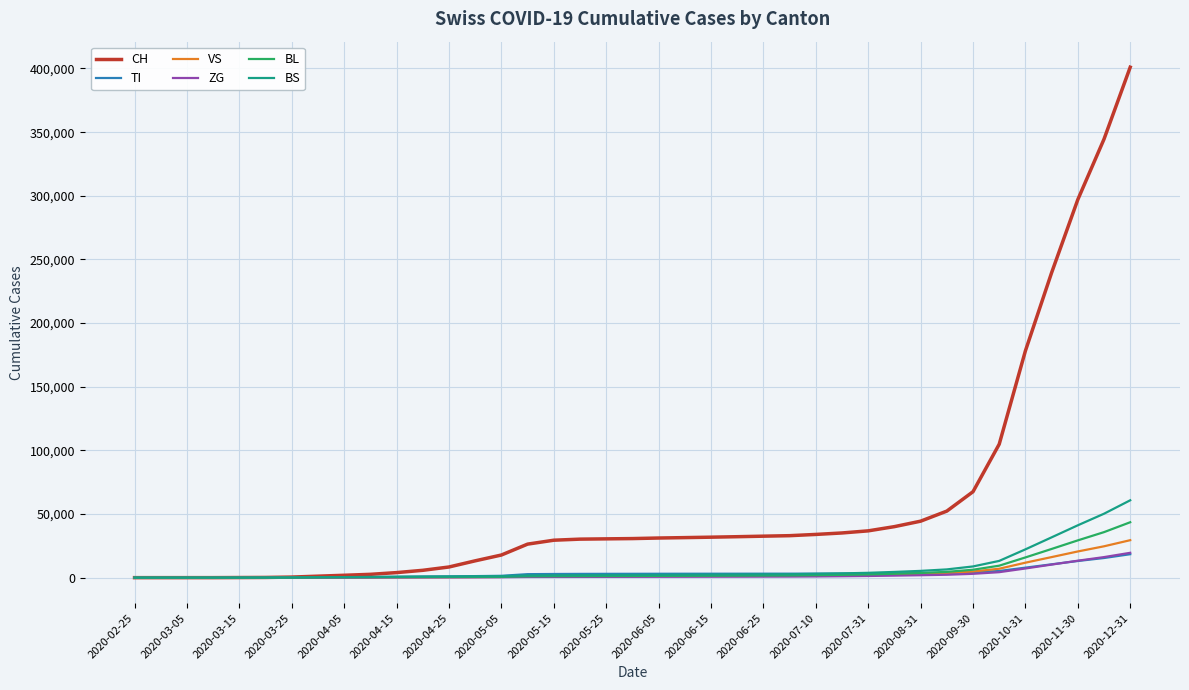

What is the maximum value for VS?

29432